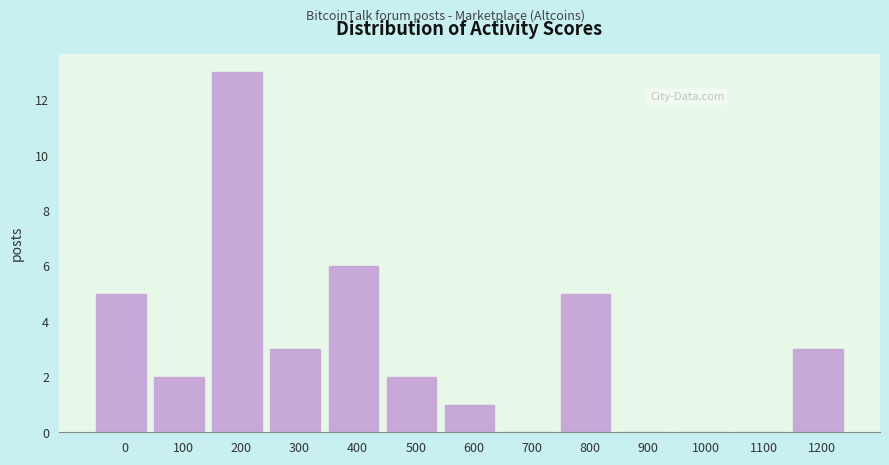

Reading right to left, list all the values displayed in this chart.

1200=3	1100=0	1000=0	900=0	800=5	700=0	600=1	500=2	400=6	300=3	200=13	100=2	0=5